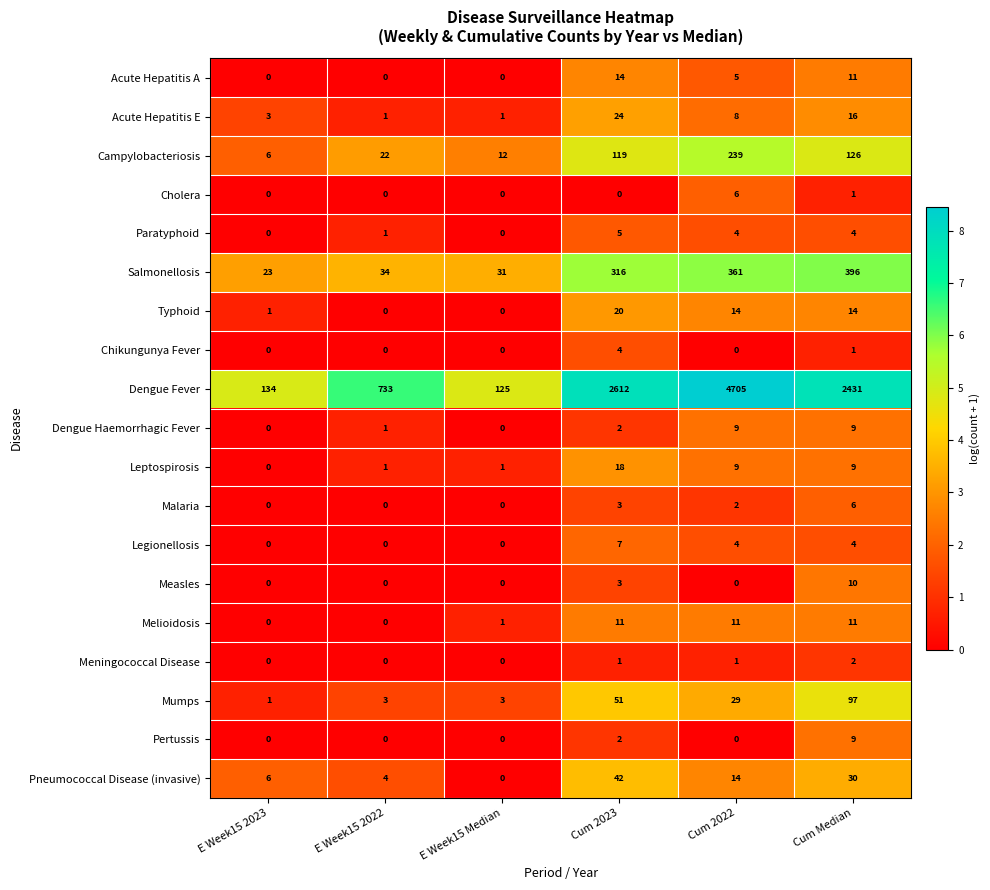

At how many categories does at least one series exceed 2?

6